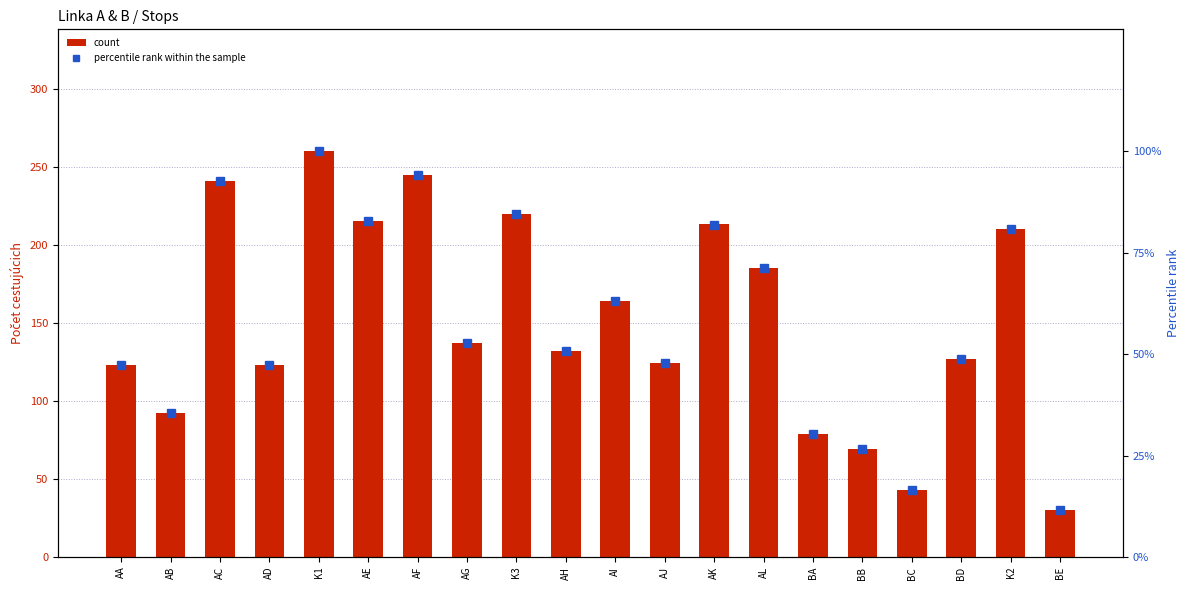

What are all the series names shown in the legend?

count, percentile rank within the sample